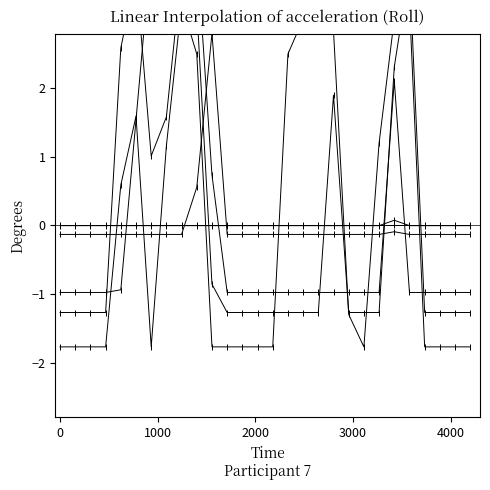

At how many categories does at least one series exceed 0?

14